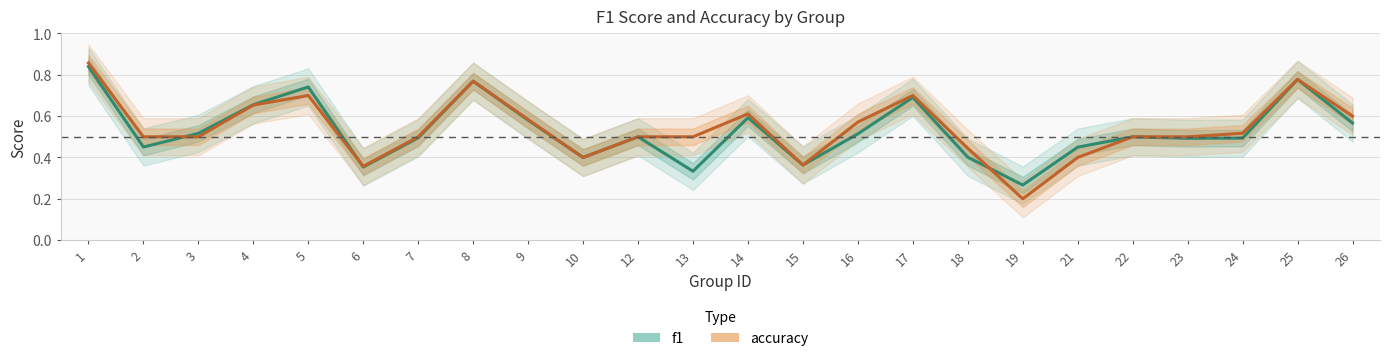

Which series has the largest range (max minus min)?

accuracy